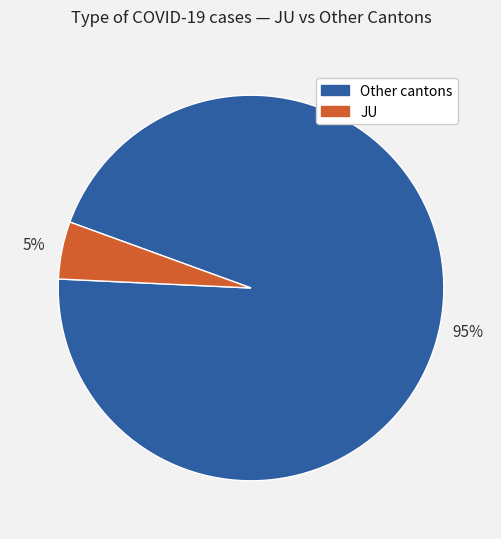

Is there any slice that represents more than half of the pie?

Yes